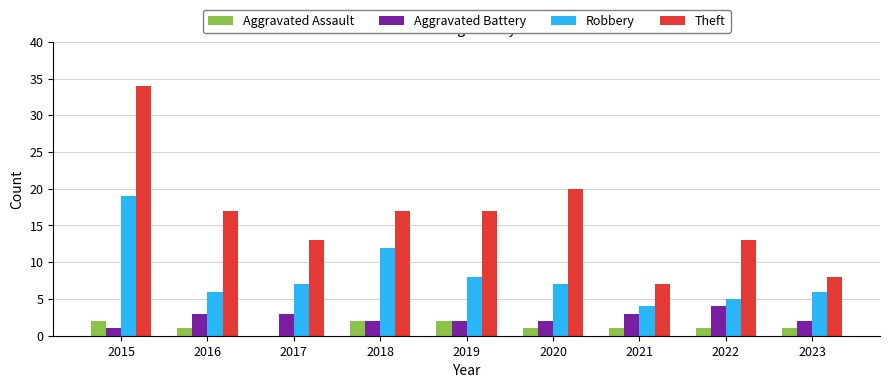

At which category is the sum across all series the highest?

2015